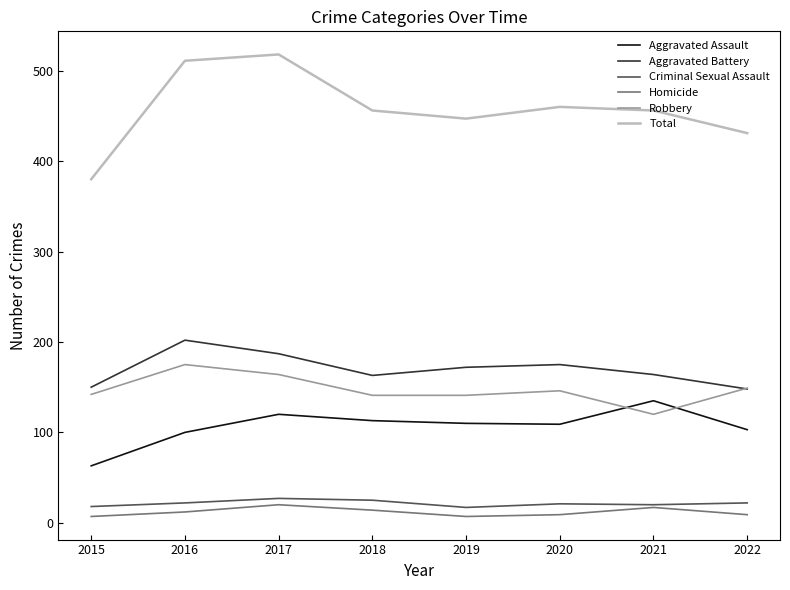

List the series in order of their peak value, highest first.

Total, Aggravated Battery, Robbery, Aggravated Assault, Criminal Sexual Assault, Homicide